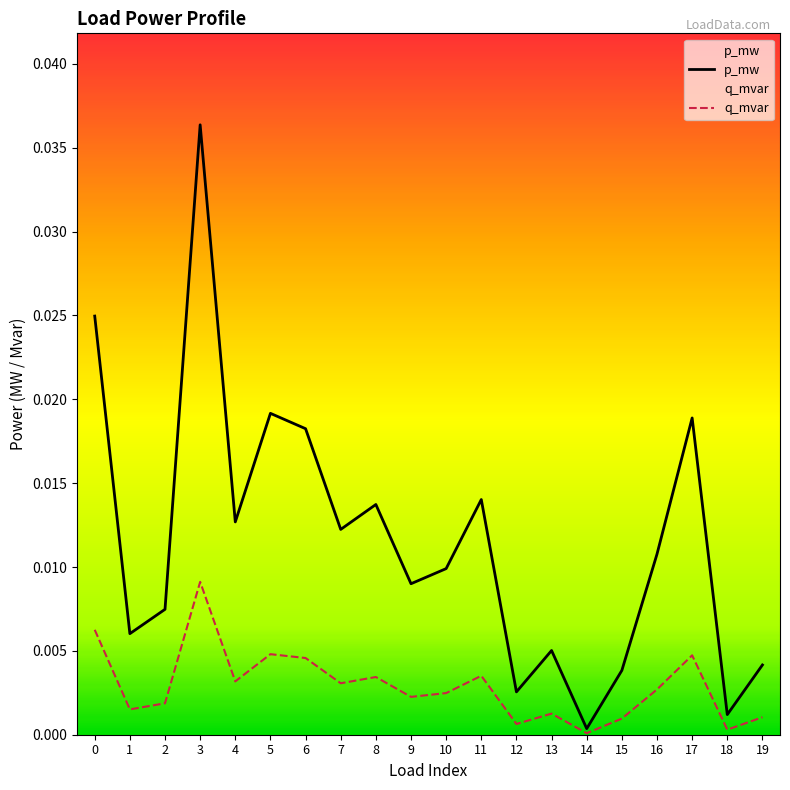

The value of q_mvar at 19 is 0.0. True or false?

False